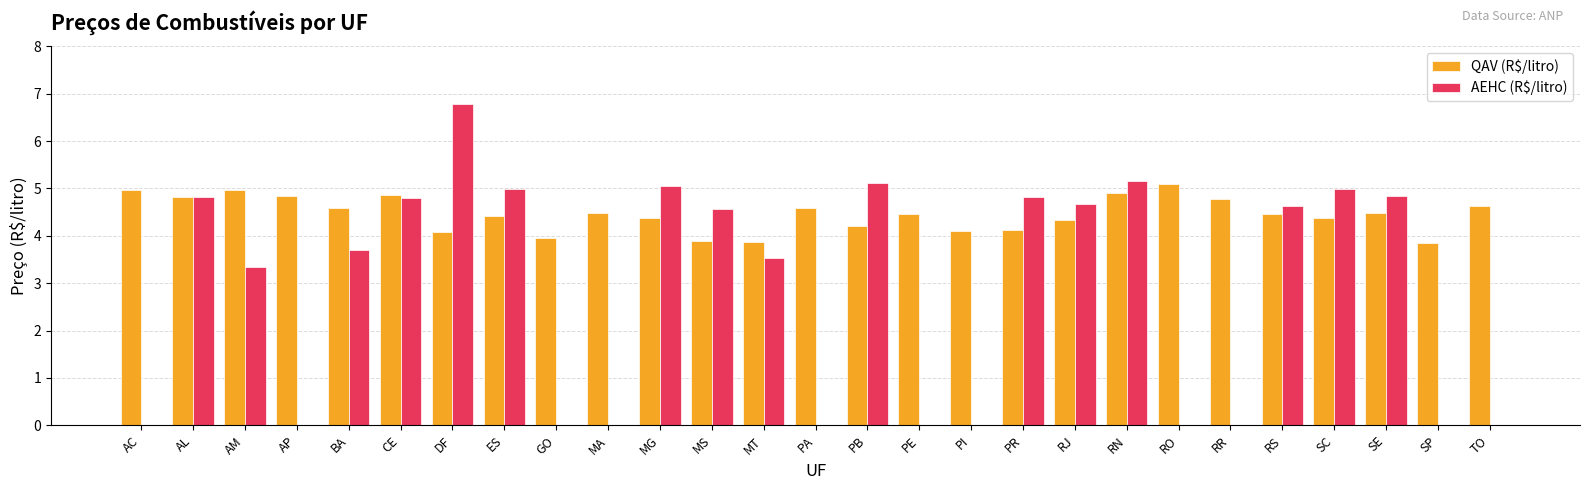

At which category is the sum across all series the highest?

DF